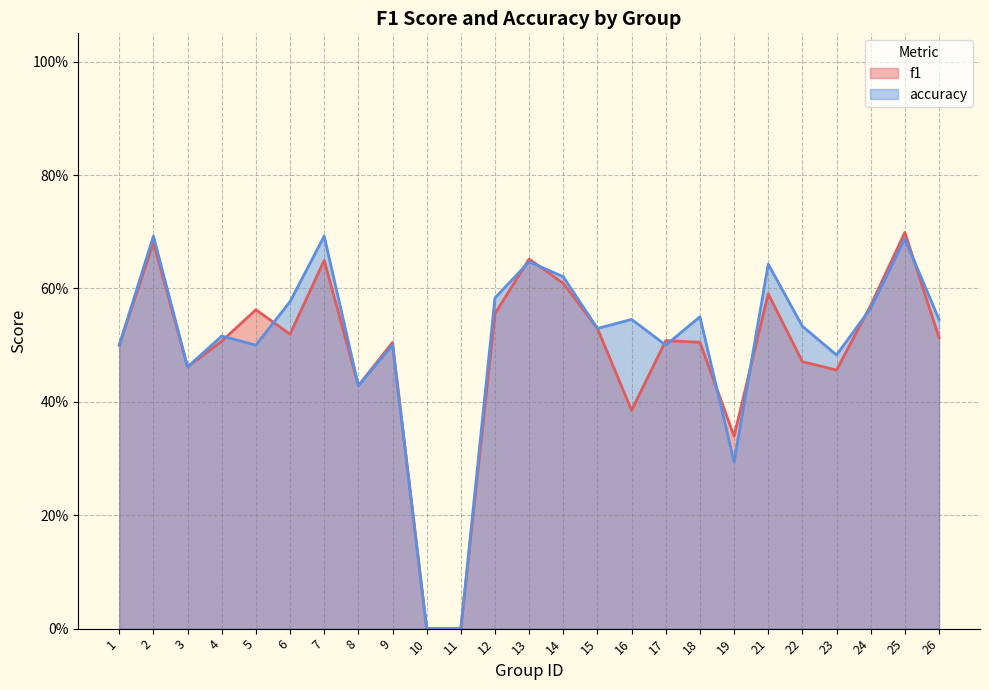

Which category has the highest value across all series?

25